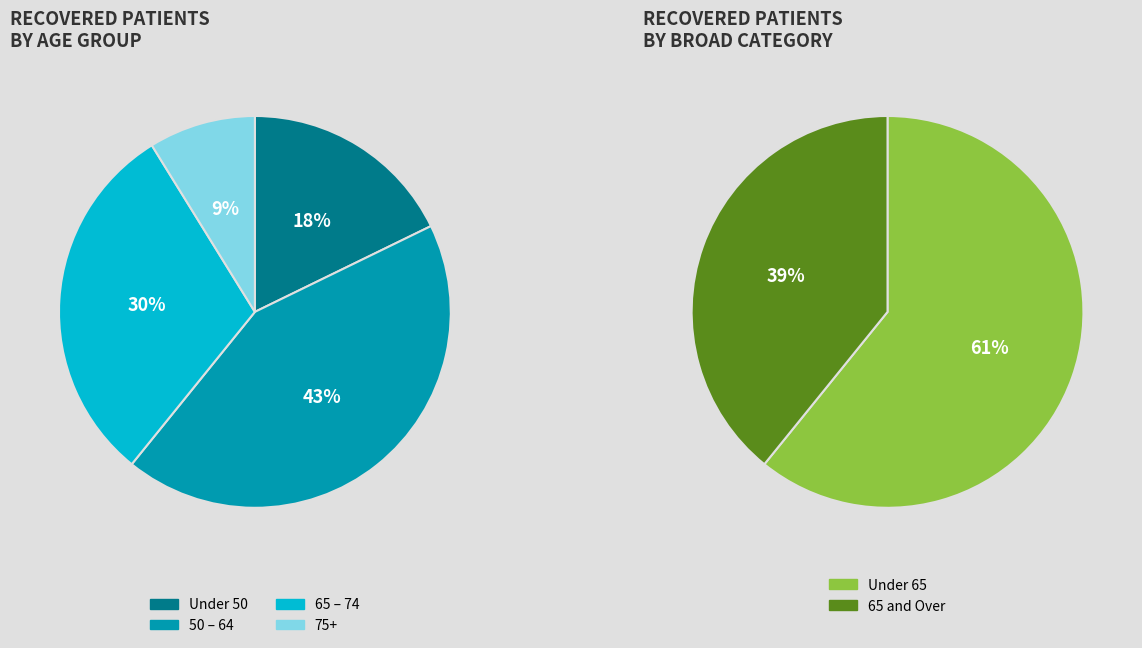

The 65 - 69 slice represents 6% of the pie. True or false?

False